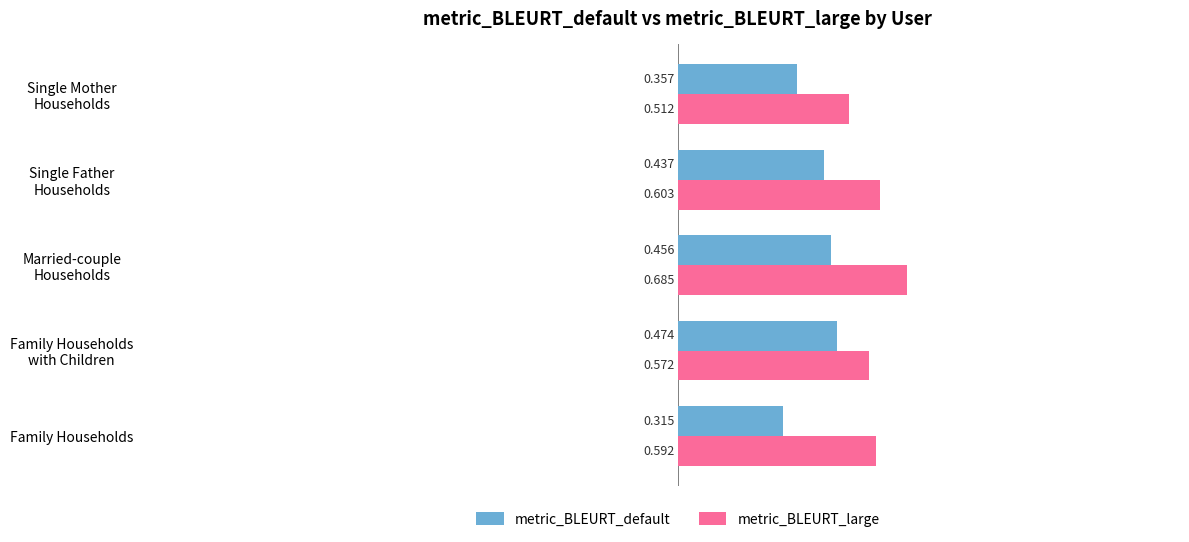

Where is metric_BLEURT_default nearest to the value 0?

Family Households